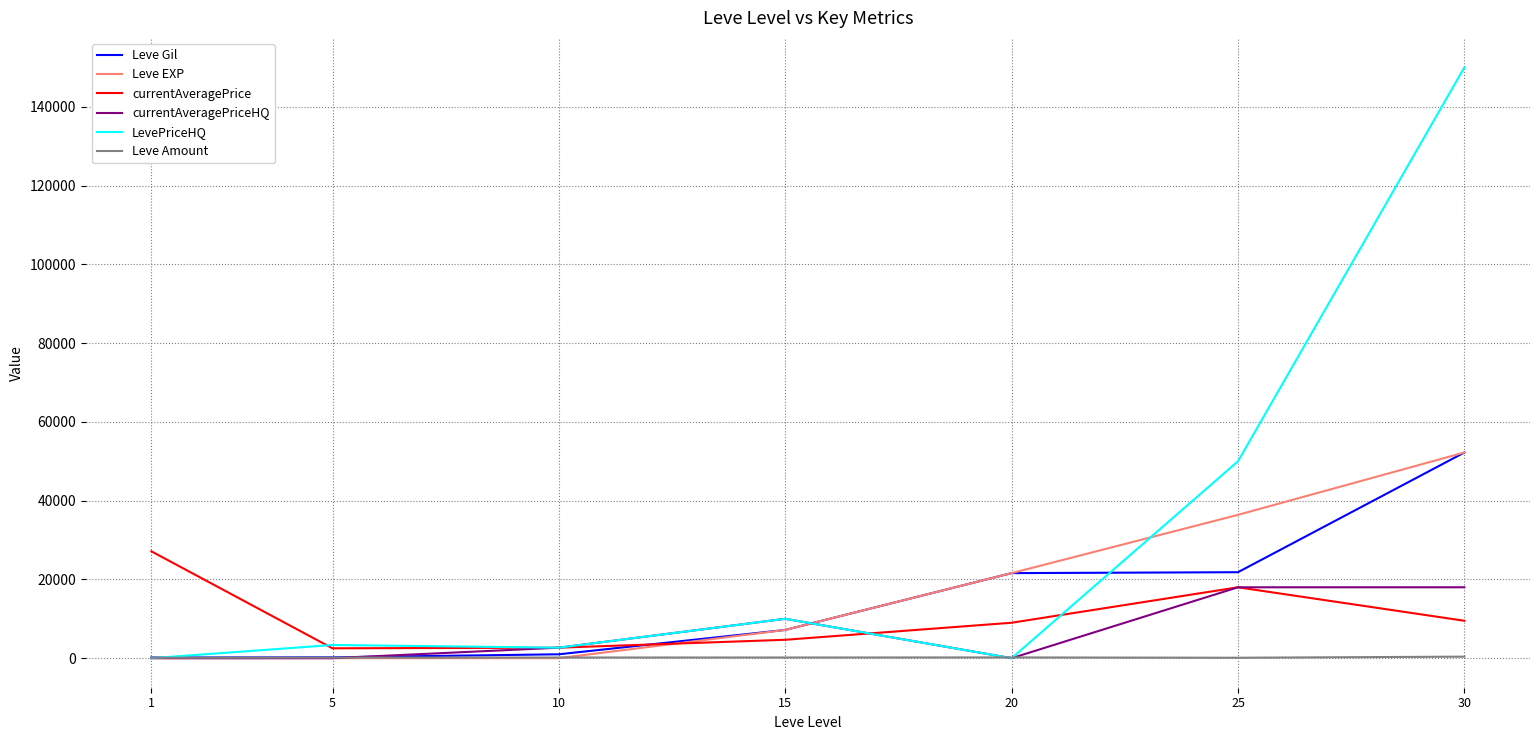

At which category is the sum across all series the highest?

30